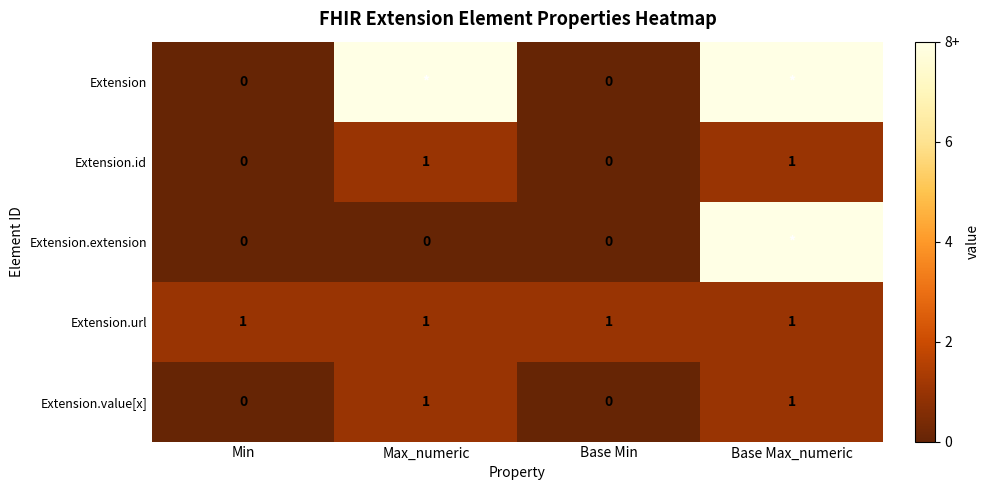

True or false: Extension.id has a value of -1 at Base Min.

False